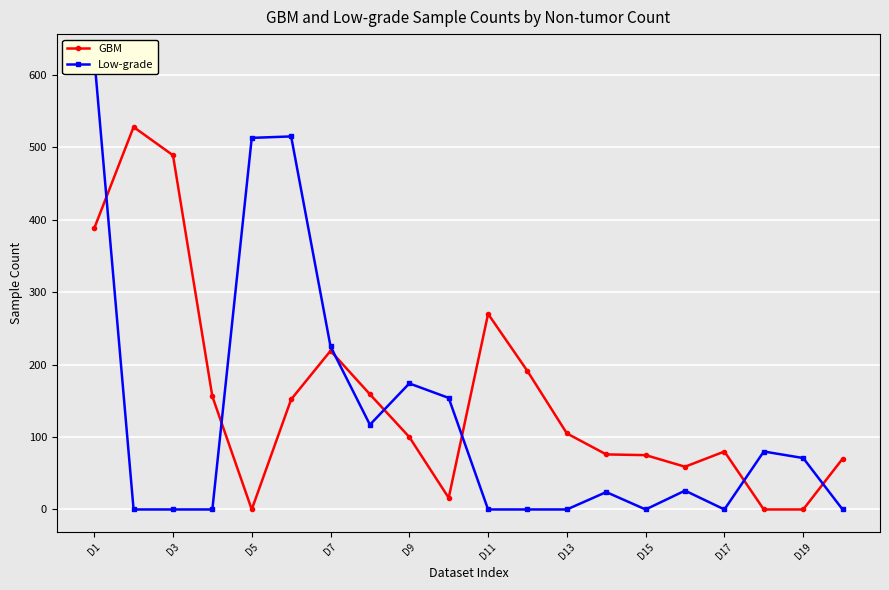

At how many categories does at least one series exceed 378?

5